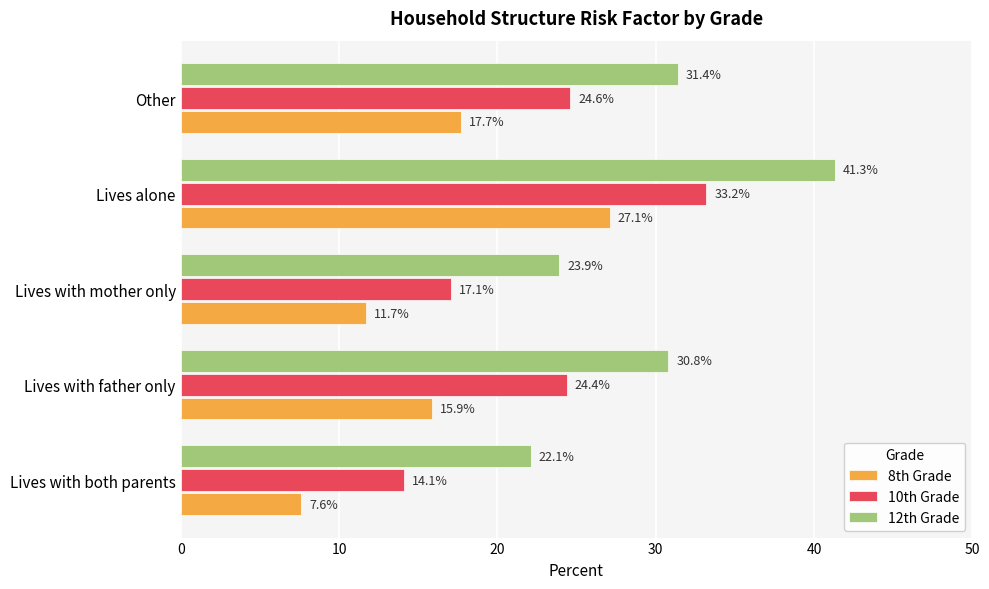

The 8th Grade series shows 11.7 at Lives with mother only. True or false?

True